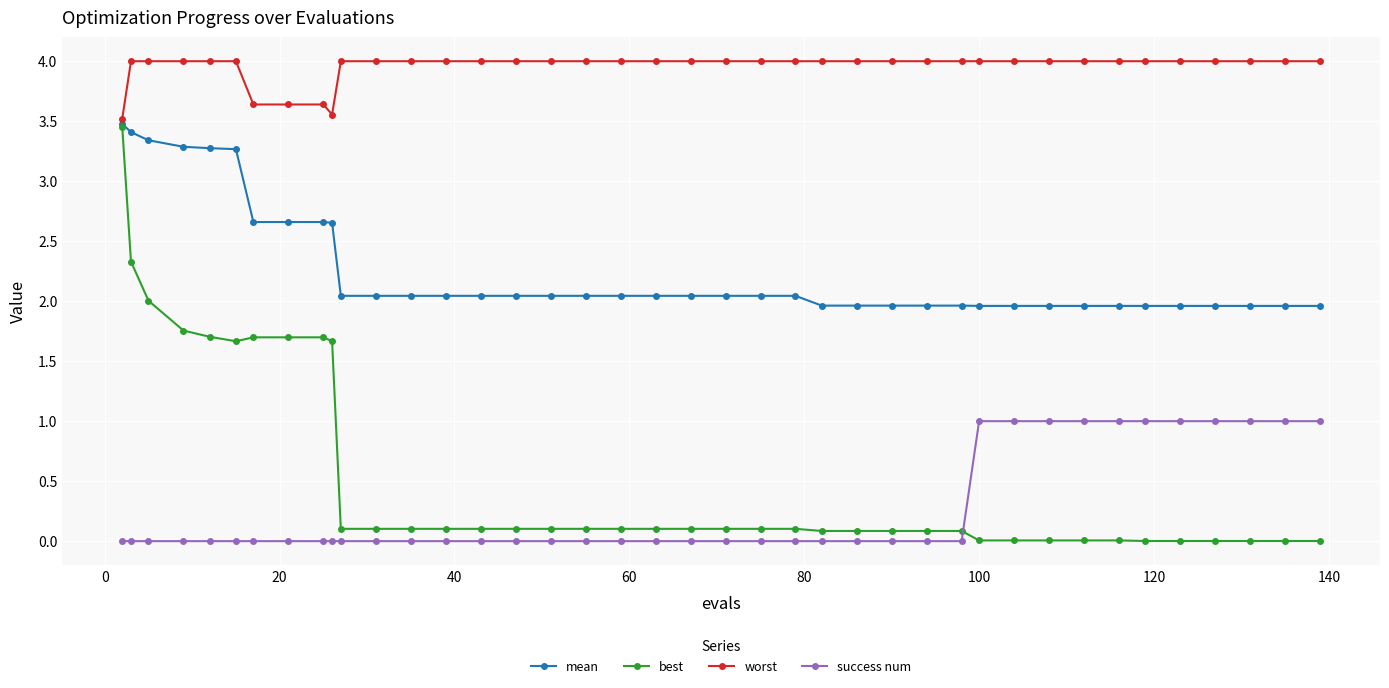

Which series has the largest total across all categories?

worst